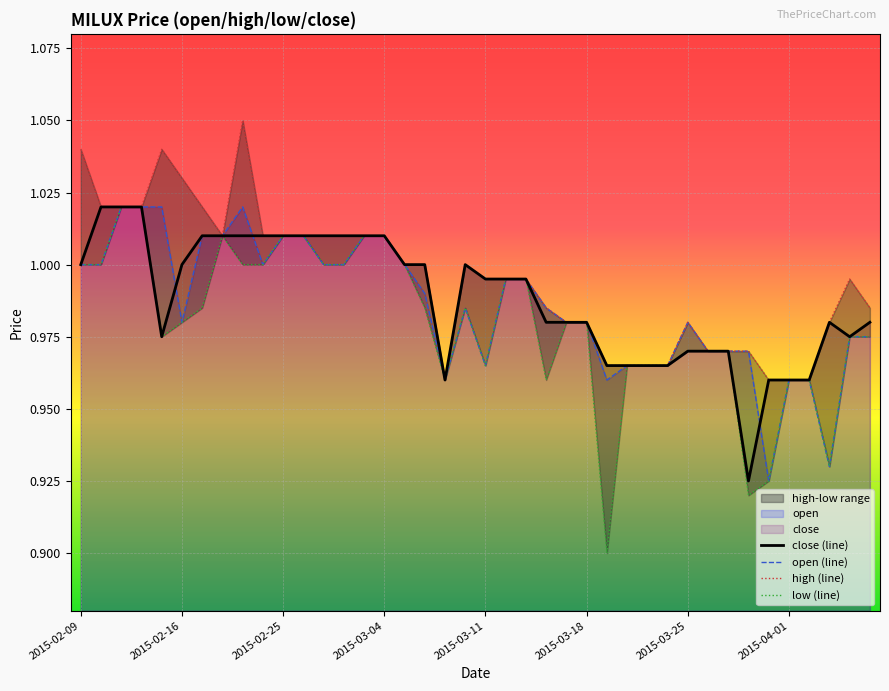

In low (line), how many points are higher than both neighbors (excluding endpoints)?

2